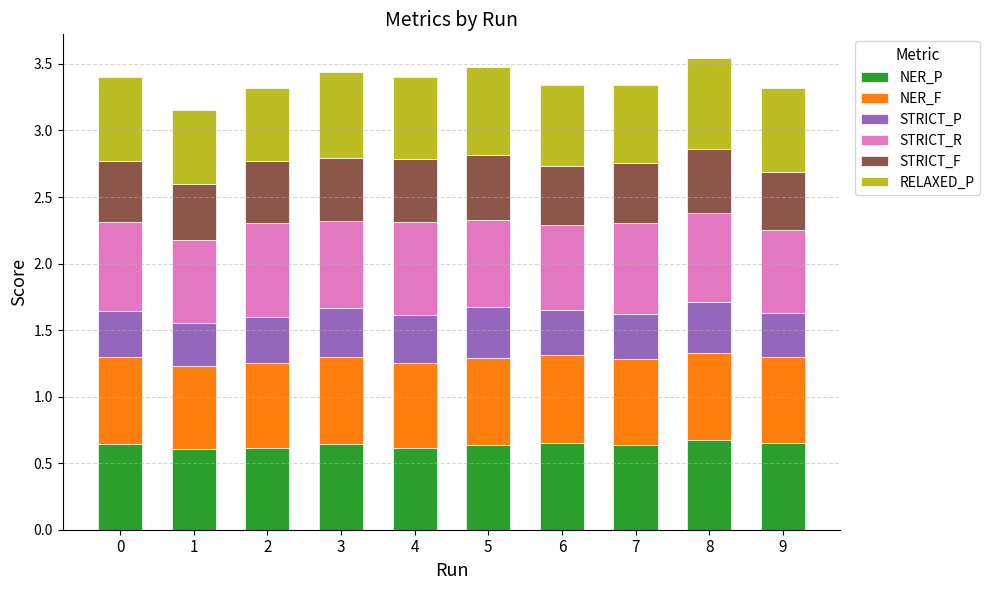

The value of NER_P at 2 is 0.3. True or false?

False